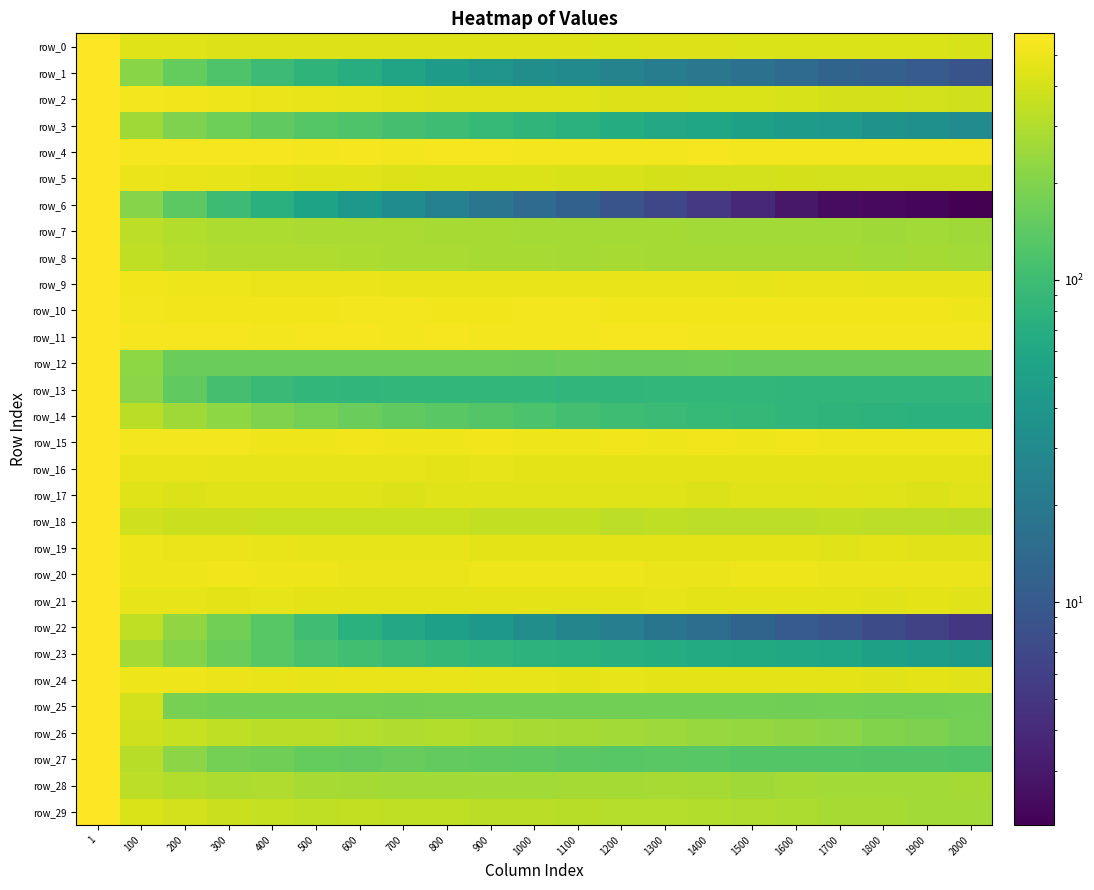

At which category is the sum across all series the highest?

1